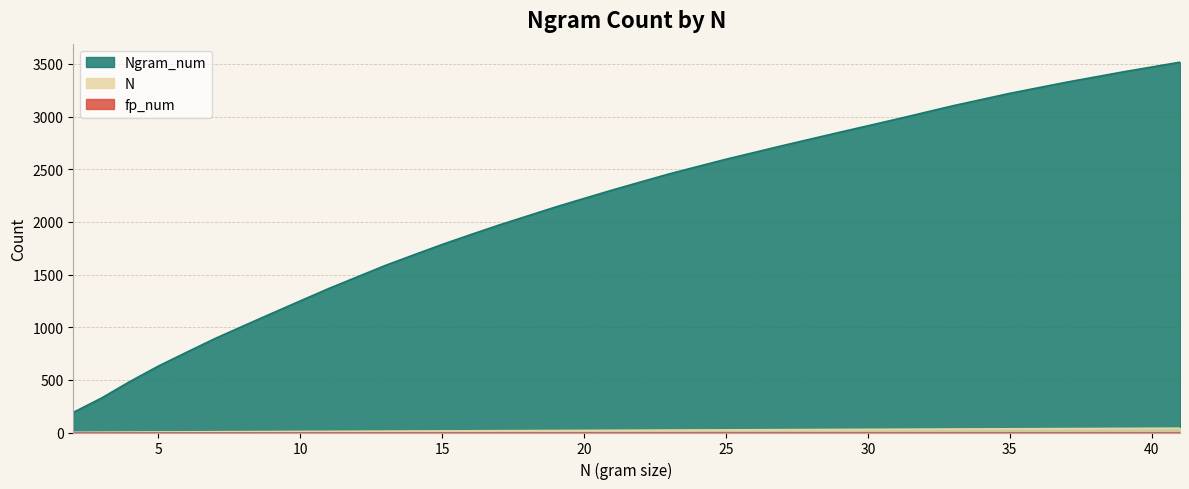

True or false: Ngram_num has a value of 2851 at 29.

True